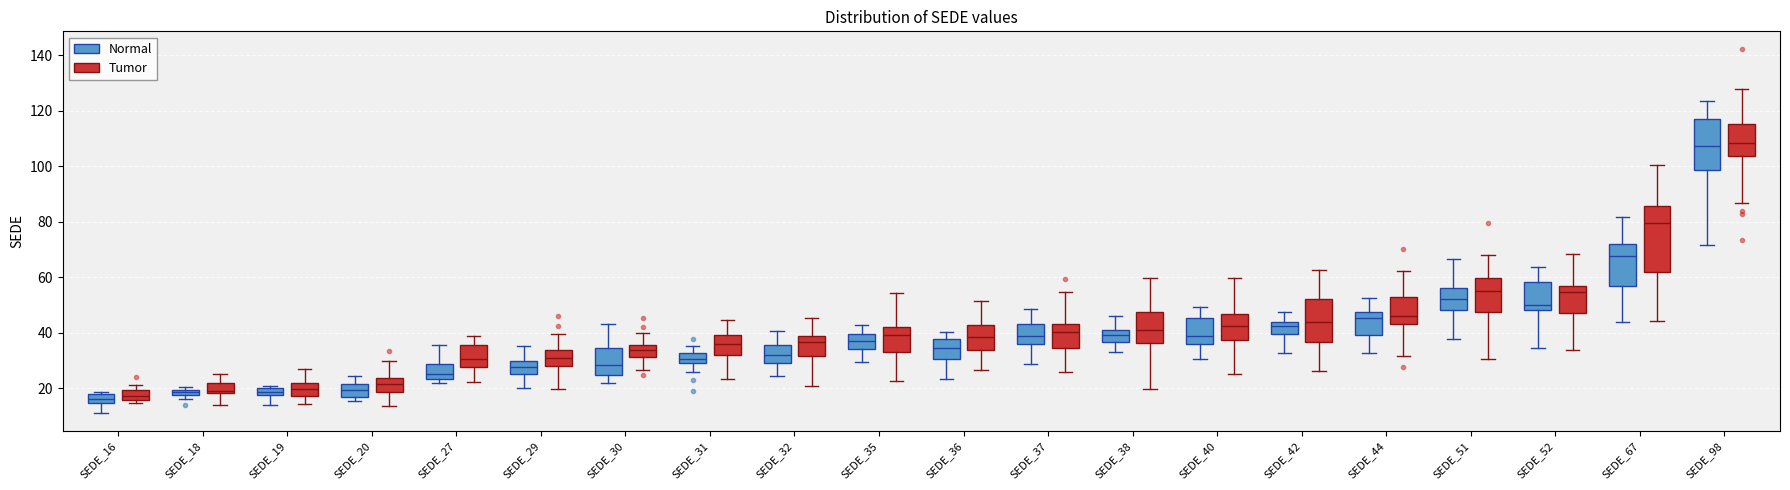

Where does the median line of the box for SEDE_32 (Tumor) sit on the y-axis? The values are not printed on the chart, so give them approximately, as read against the axis.

36